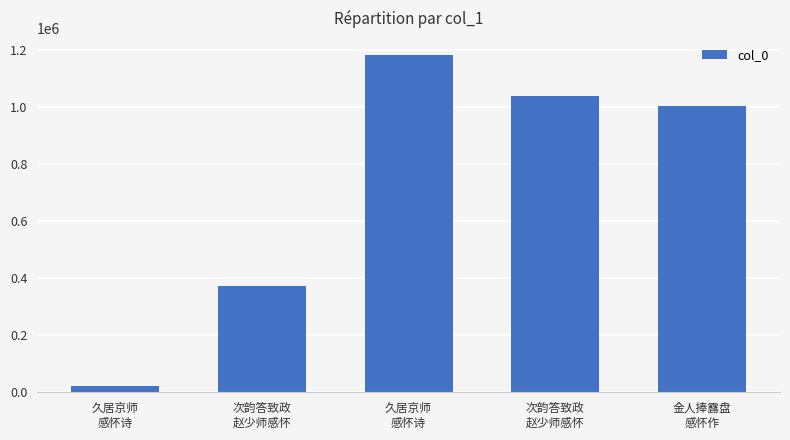

Reading left to right, list all the values displayed in this chart.

久居京师
感怀诗=21289	次韵答致政
赵少师感怀=372893	久居京师
感怀诗=1183555	次韵答致政
赵少师感怀=1039613	金人捧露盘
感怀作=1003199